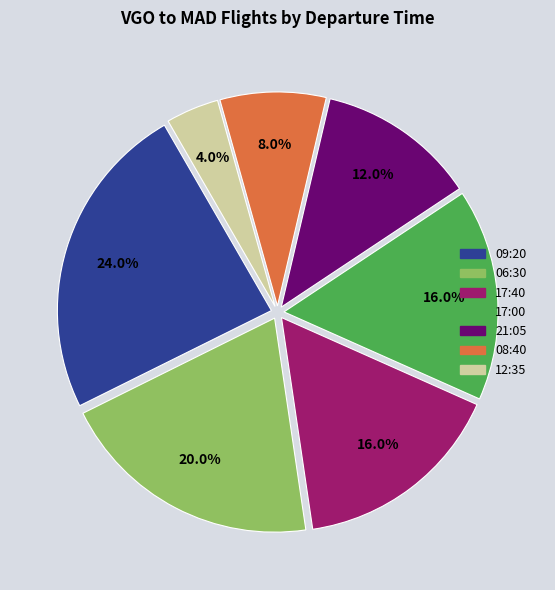

Which slice is the largest?

09:20